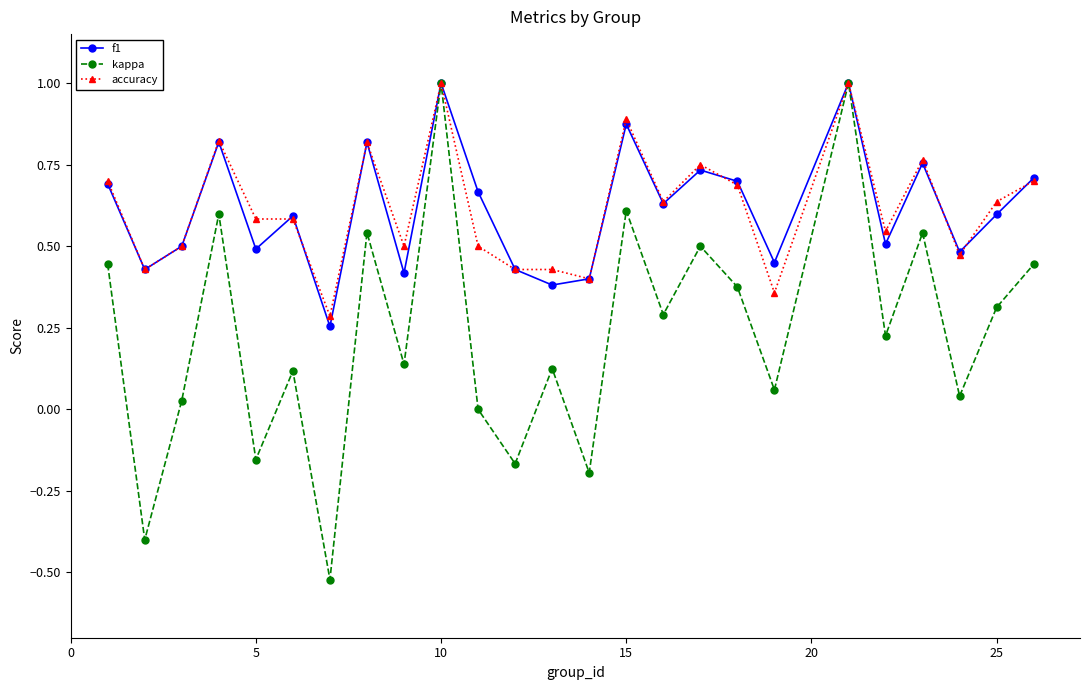

In f1, how many points are lower than both neighbors (excluding endpoints)?

9